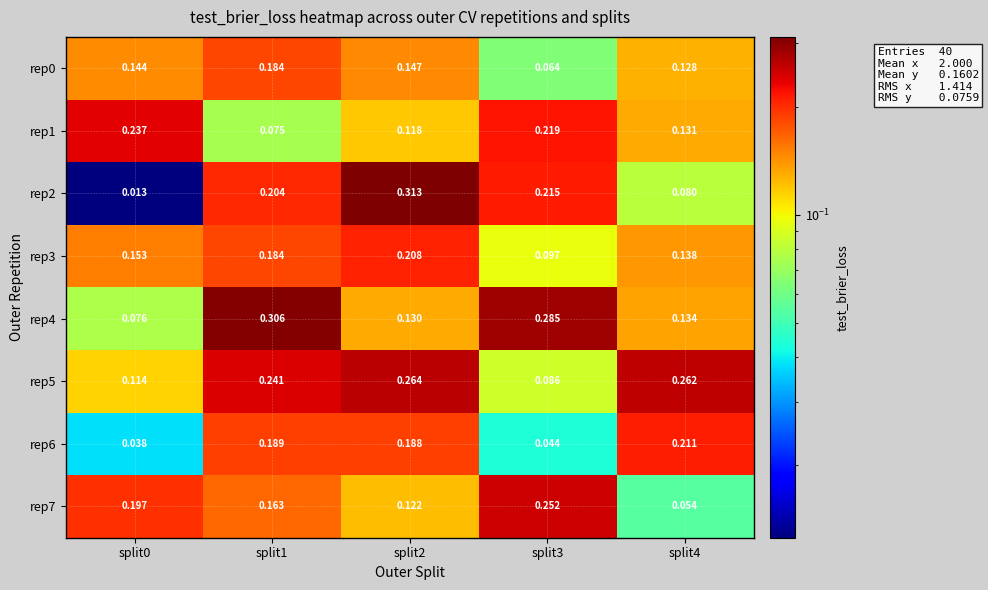

At how many categories does at least one series exceed 0?

5